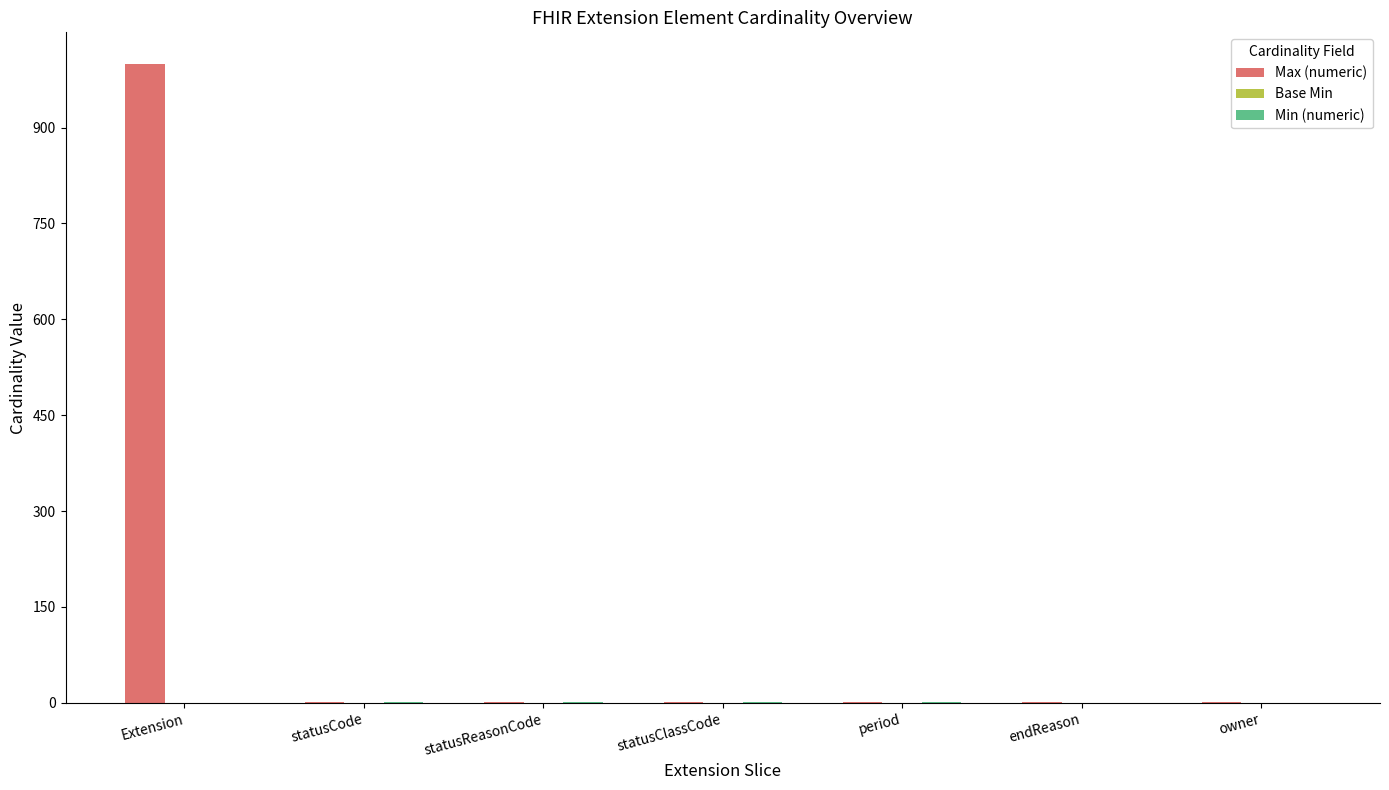

What is the maximum value for Max (numeric)?

999